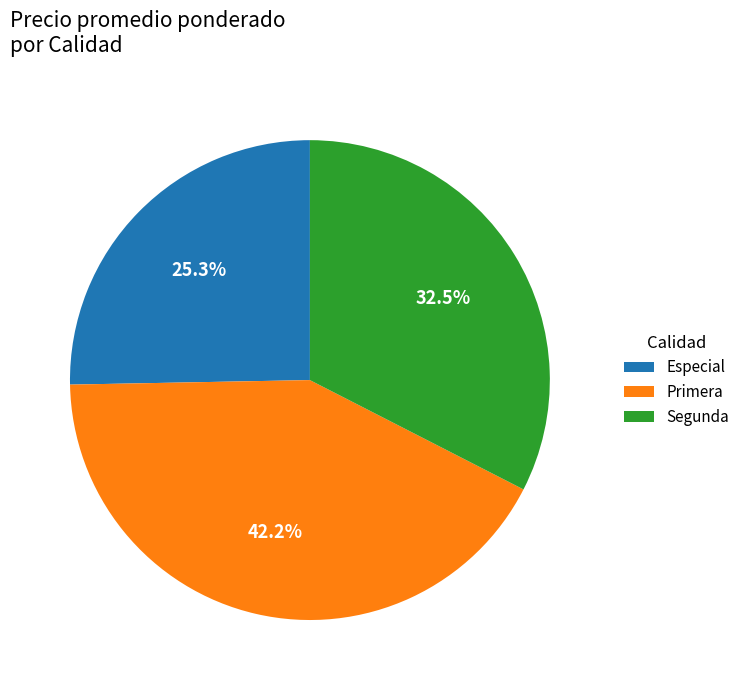

To the nearest percent, what is the average slice percentage?

33%